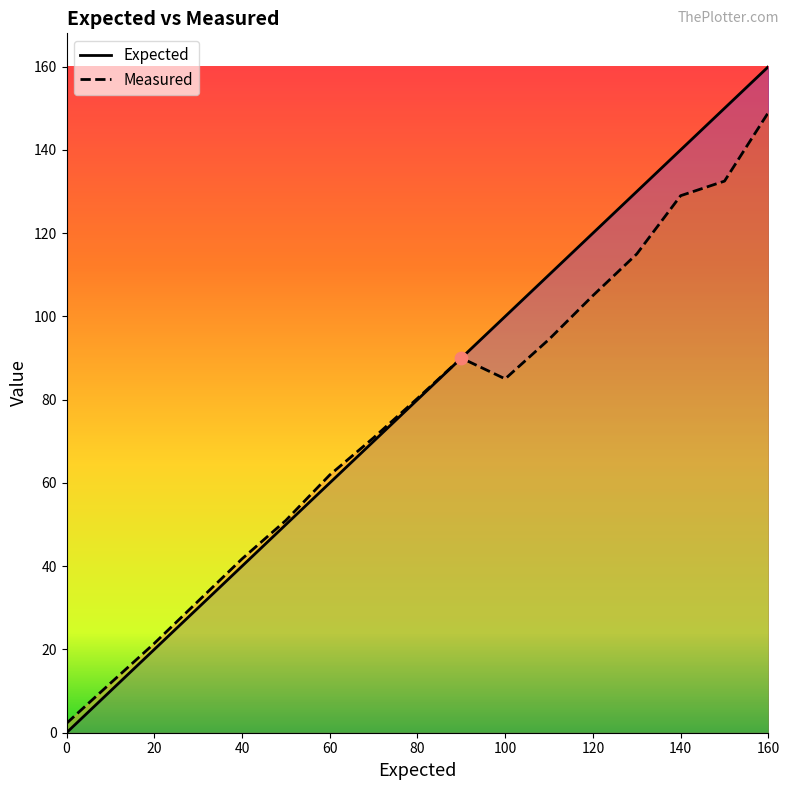

What is the total value across all series at 20?

41.5